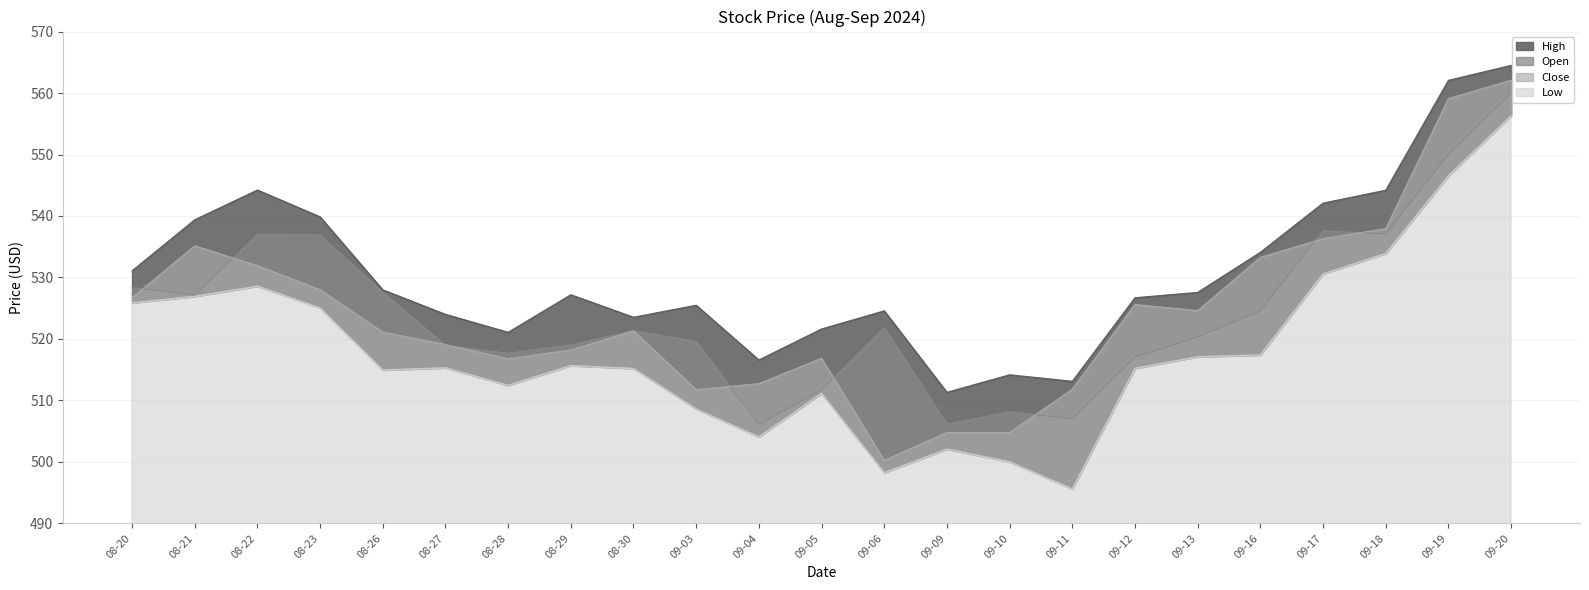

List the labels in order of Close value, largest first.

09-20, 09-19, 09-18, 09-17, 08-21, 09-16, 08-22, 08-23, 08-20, 09-12, 09-13, 08-30, 08-26, 08-27, 08-29, 09-05, 08-28, 09-04, 09-11, 09-03, 09-09, 09-10, 09-06